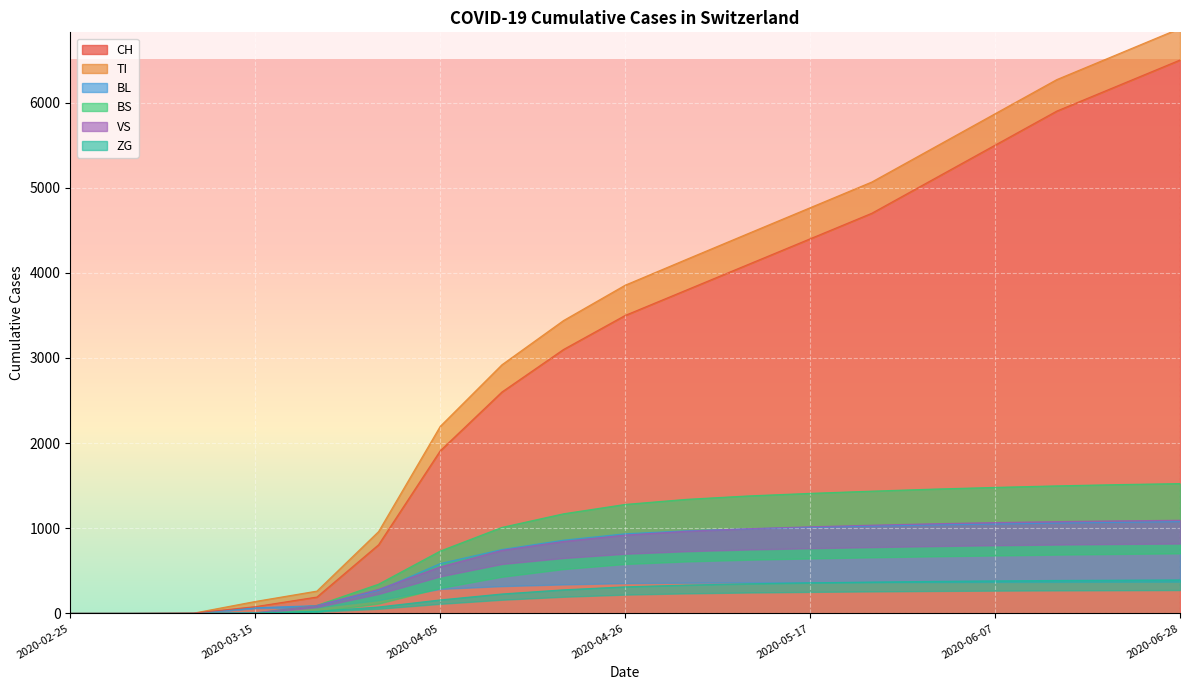

True or false: ZG and BS intersect in this chart.

False